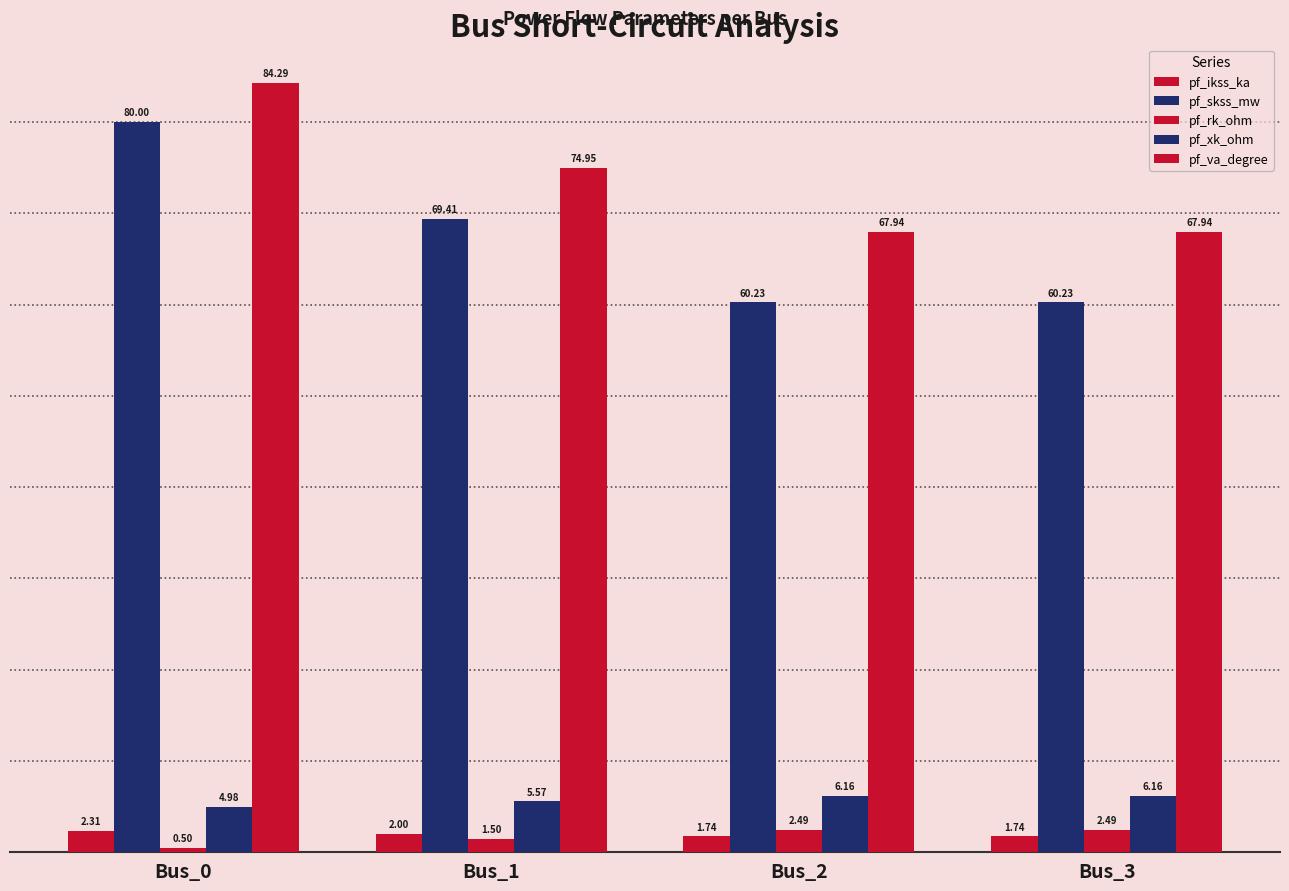

How many data points does each series have?

4